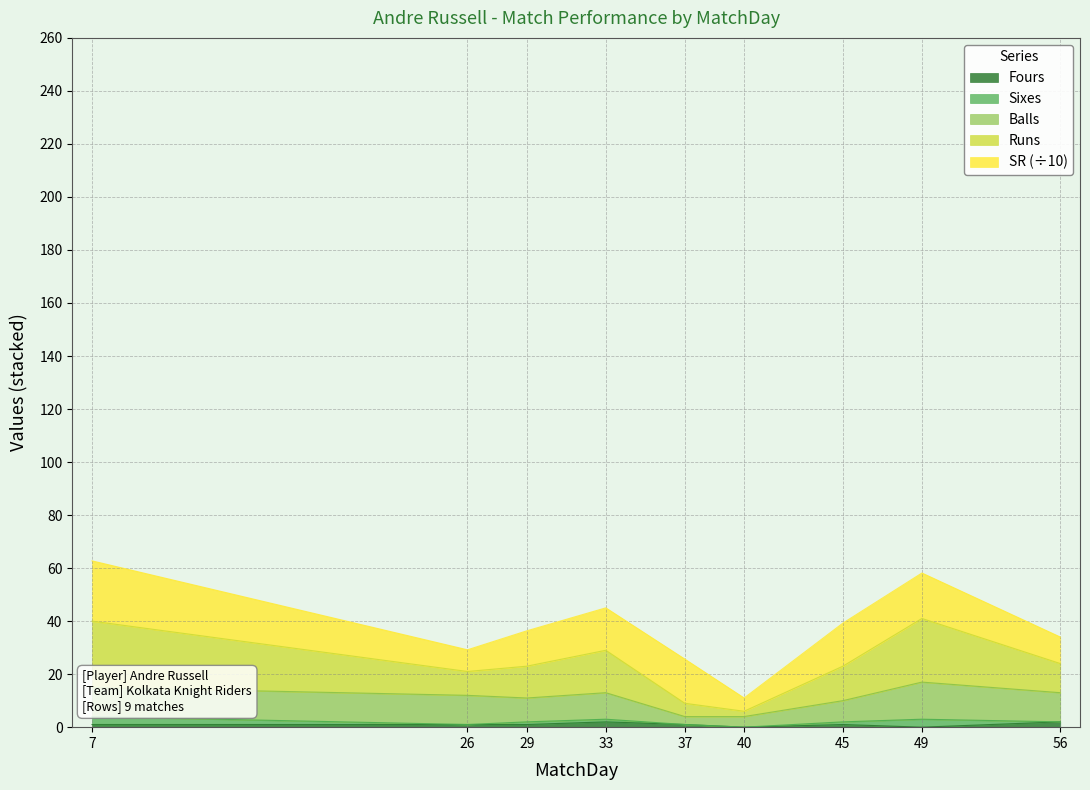

Does the chart display data point markers on the line(s)?

No